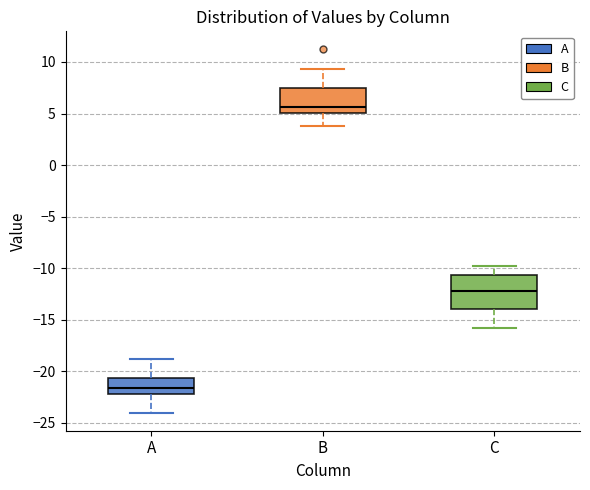

Which box's median line is the highest?

B